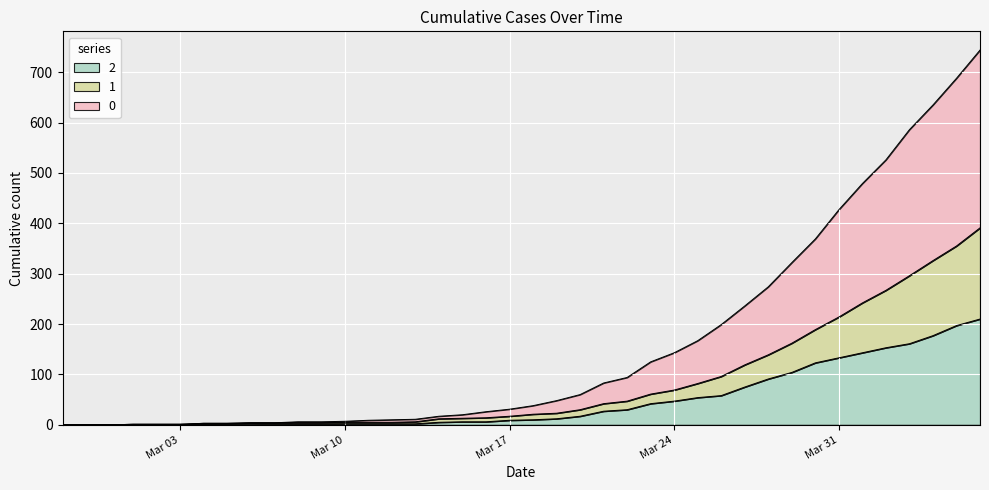

Where does the 1 series first go above 21?

2020-03-19